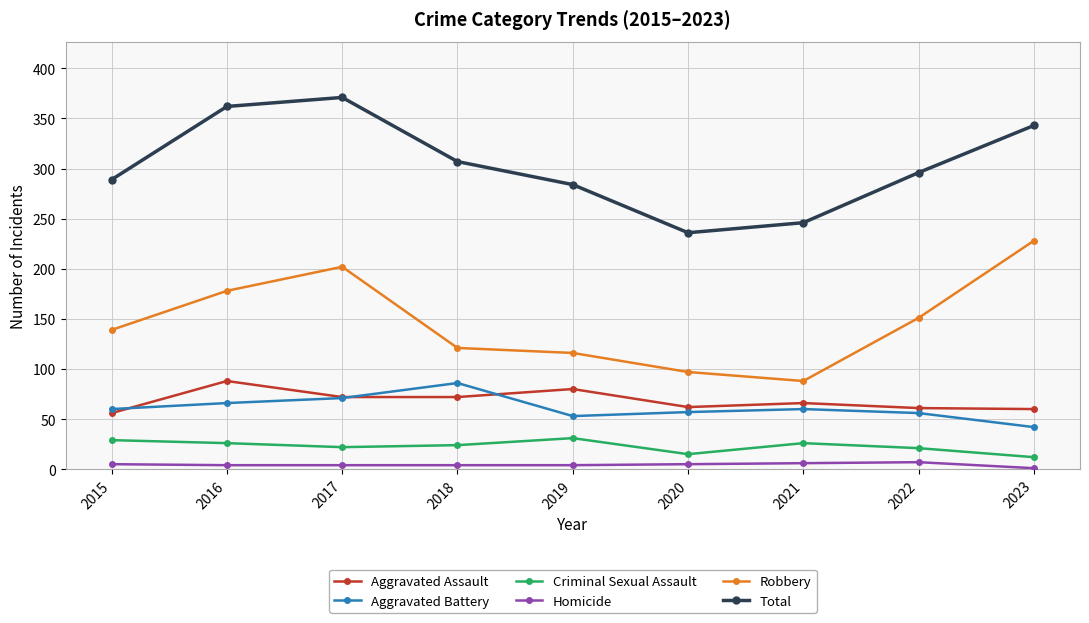

True or false: Aggravated Battery and Robbery cross at least once.

False